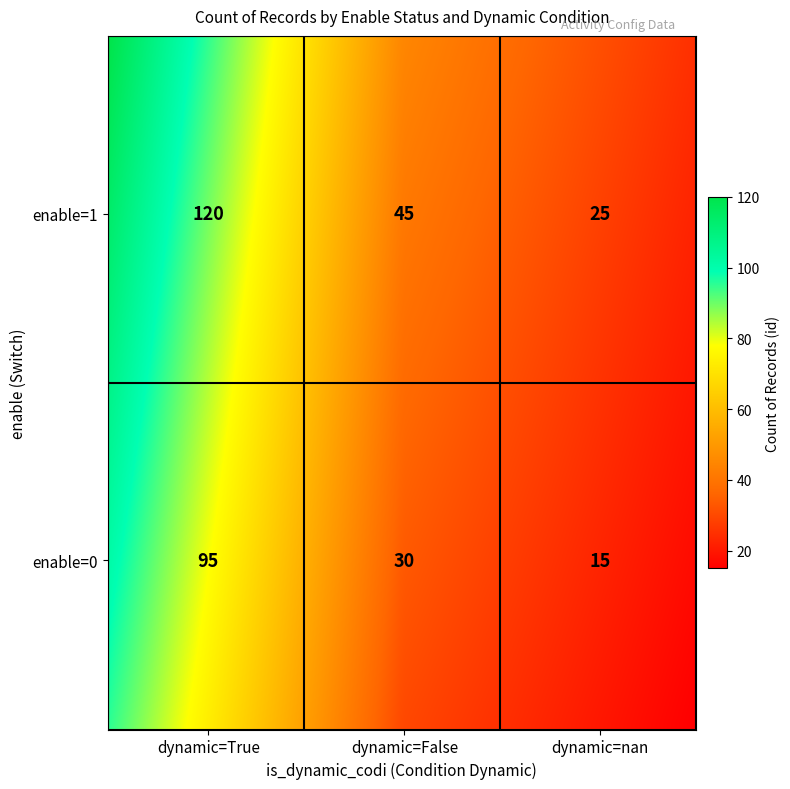

At how many categories does at least one series exceed 61?

1